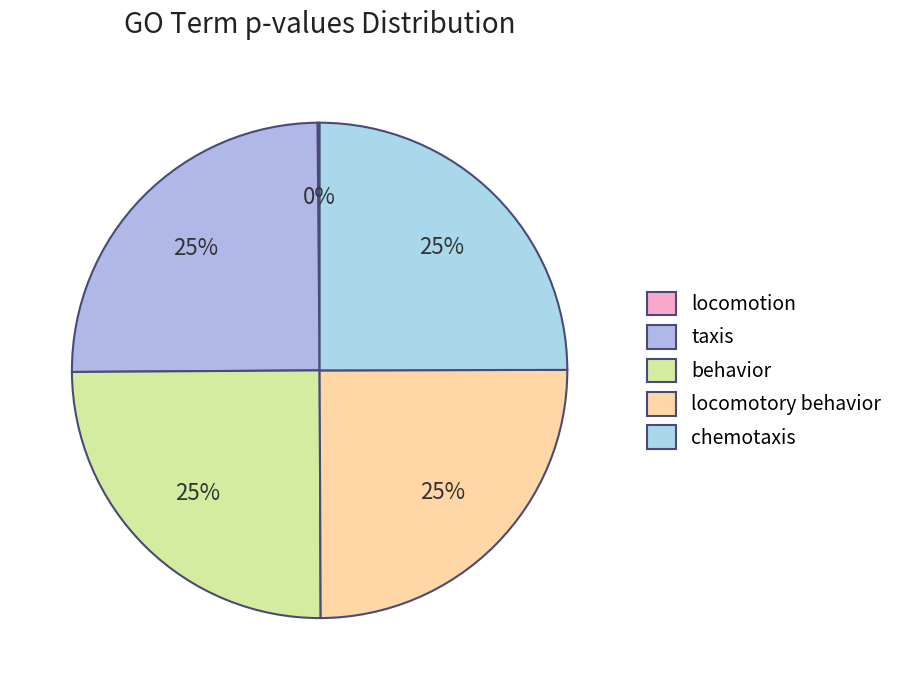

Rank the categories by value from highest to lowest.

taxis, behavior, locomotory behavior, chemotaxis, locomotion